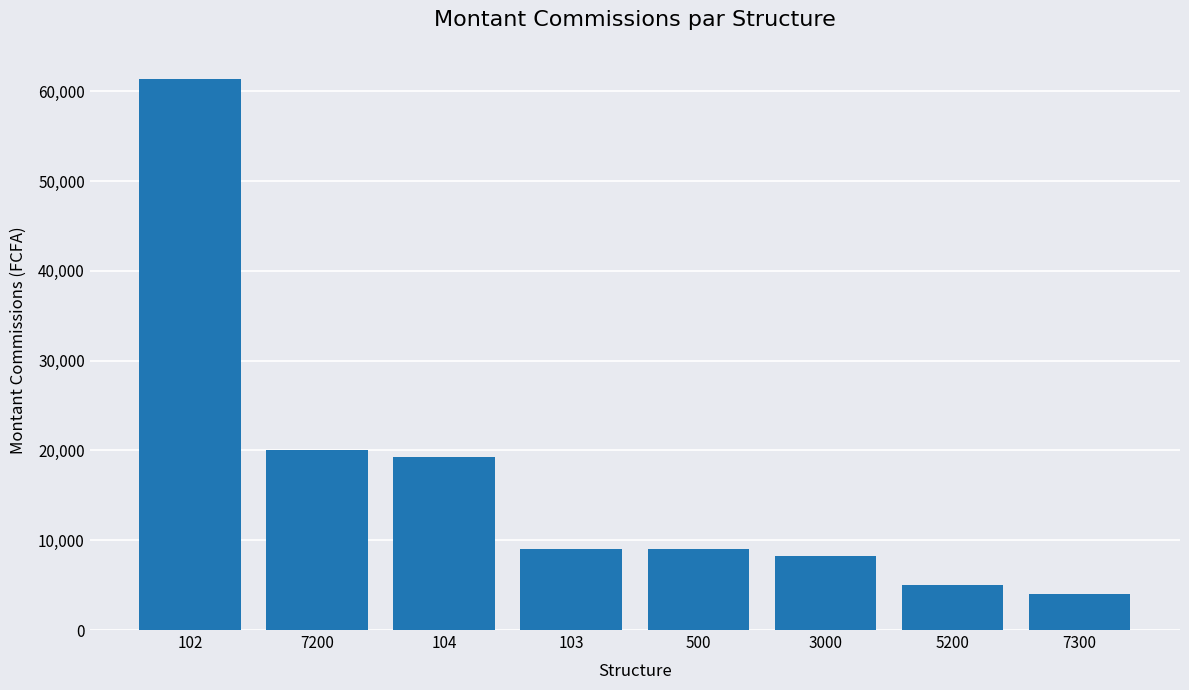

What is the approximate value at 5200, to the nearest 100?

5000